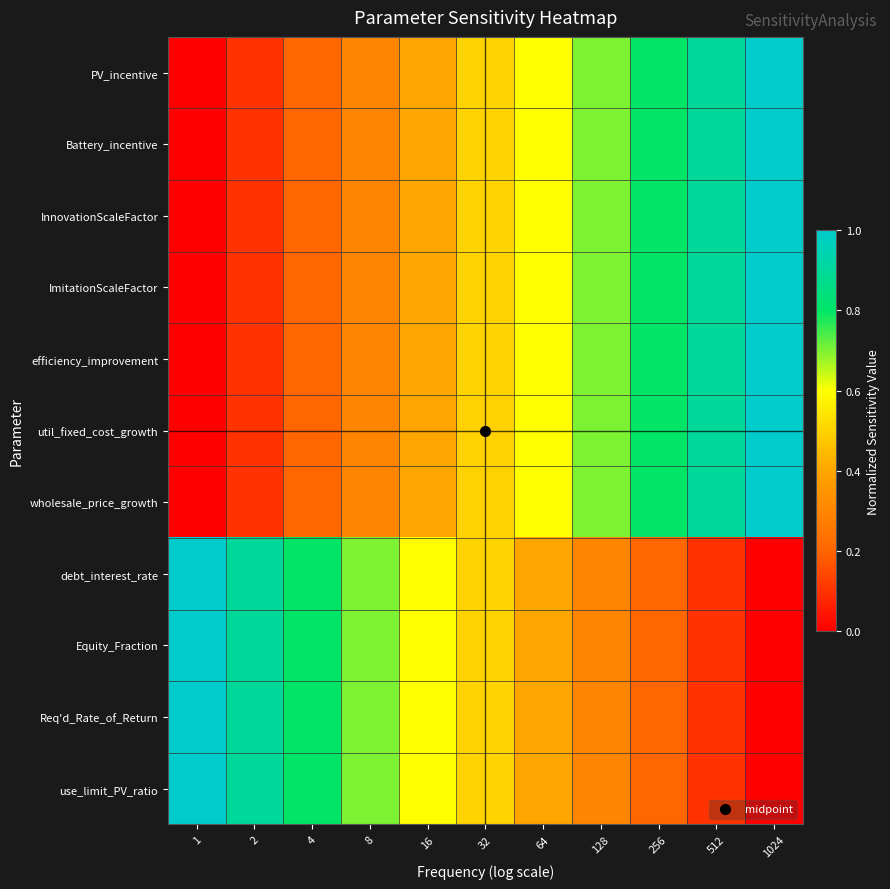

Reading left to right, transcribe all the data shown in this chart.

PV_incentive: 1=0.0	2=0.1	4=0.2	8=0.3	16=0.4	32=0.5	64=0.6	128=0.7	256=0.8	512=0.9	1024=1.0
Battery_incentive: 1=0.0	2=0.1	4=0.2	8=0.3	16=0.4	32=0.5	64=0.6	128=0.7	256=0.8	512=0.9	1024=1.0
InnovationScaleFactor: 1=0.0	2=0.1	4=0.2	8=0.3	16=0.4	32=0.5	64=0.6	128=0.7	256=0.8	512=0.9	1024=1.0
ImitationScaleFactor: 1=0.0	2=0.1	4=0.2	8=0.3	16=0.4	32=0.5	64=0.6	128=0.7	256=0.8	512=0.9	1024=1.0
efficiency_improvement: 1=0.0	2=0.1	4=0.2	8=0.3	16=0.4	32=0.5	64=0.6	128=0.7	256=0.8	512=0.9	1024=1.0
util_fixed_cost_growth: 1=0.0	2=0.1	4=0.2	8=0.3	16=0.4	32=0.5	64=0.6	128=0.7	256=0.8	512=0.9	1024=1.0
wholesale_price_growth: 1=0.0	2=0.1	4=0.2	8=0.3	16=0.4	32=0.5	64=0.6	128=0.7	256=0.8	512=0.9	1024=1.0
debt_interest_rate: 1=1.0	2=0.9	4=0.8	8=0.7	16=0.6	32=0.5	64=0.4	128=0.3	256=0.2	512=0.1	1024=0.0
Equity_Fraction: 1=1.0	2=0.9	4=0.8	8=0.7	16=0.6	32=0.5	64=0.4	128=0.3	256=0.2	512=0.1	1024=0.0
Req'd_Rate_of_Return: 1=1.0	2=0.9	4=0.8	8=0.7	16=0.6	32=0.5	64=0.4	128=0.3	256=0.2	512=0.1	1024=0.0
use_limit_PV_ratio: 1=1.0	2=0.9	4=0.8	8=0.7	16=0.6	32=0.5	64=0.4	128=0.3	256=0.2	512=0.1	1024=0.0